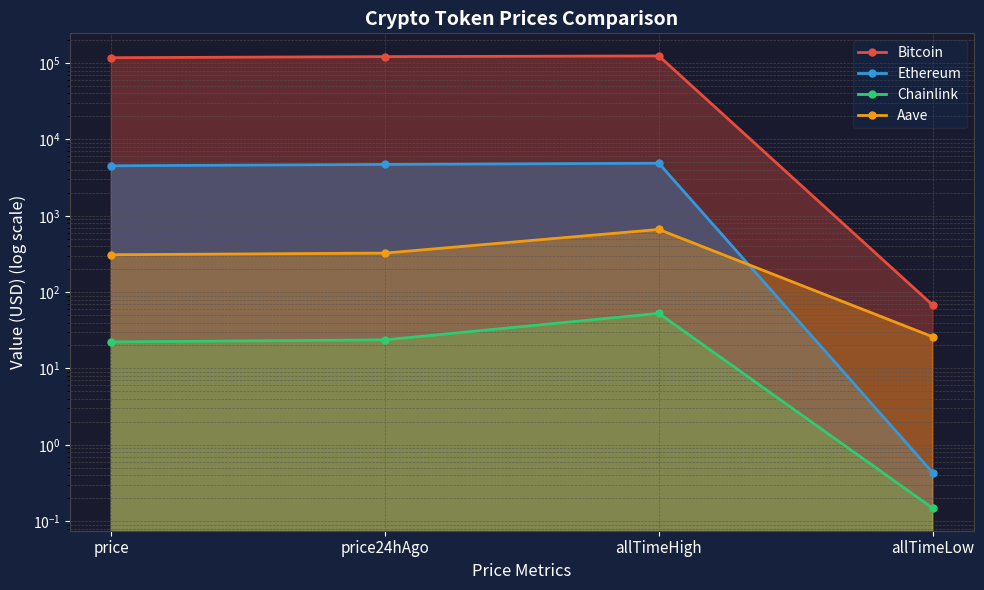

What is the difference between the highest and lowest values at price24hAgo?

121544.3